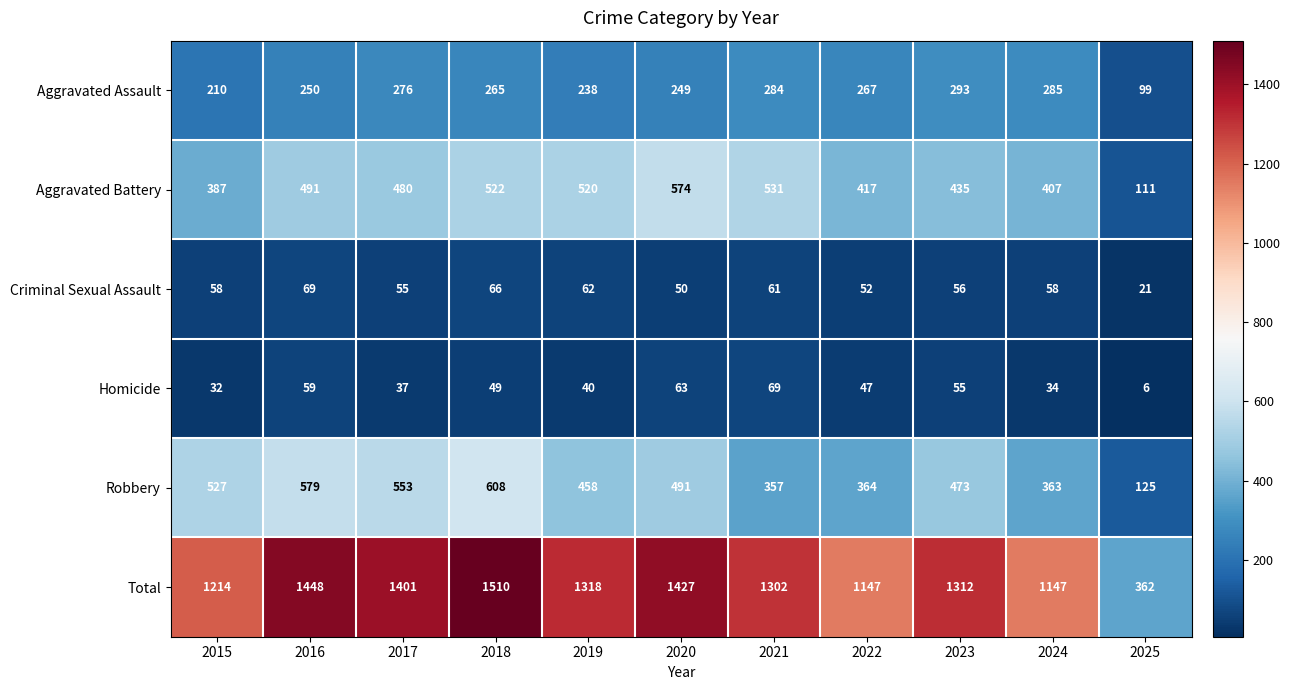

At which label does Aggravated Battery first exceed 480?

2016